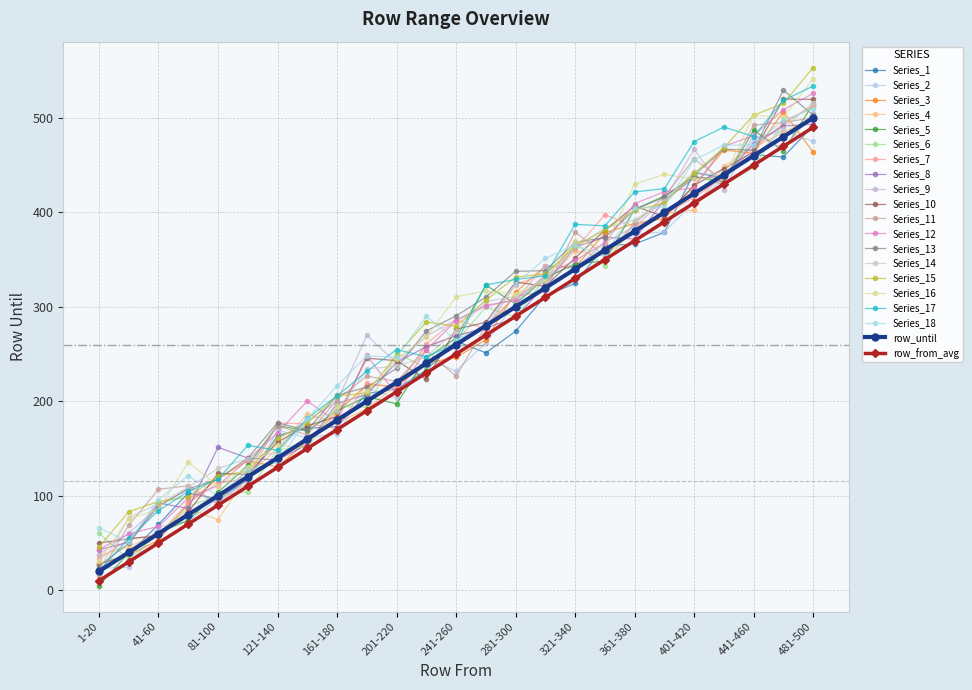

How many distinct data groups are displayed?

20